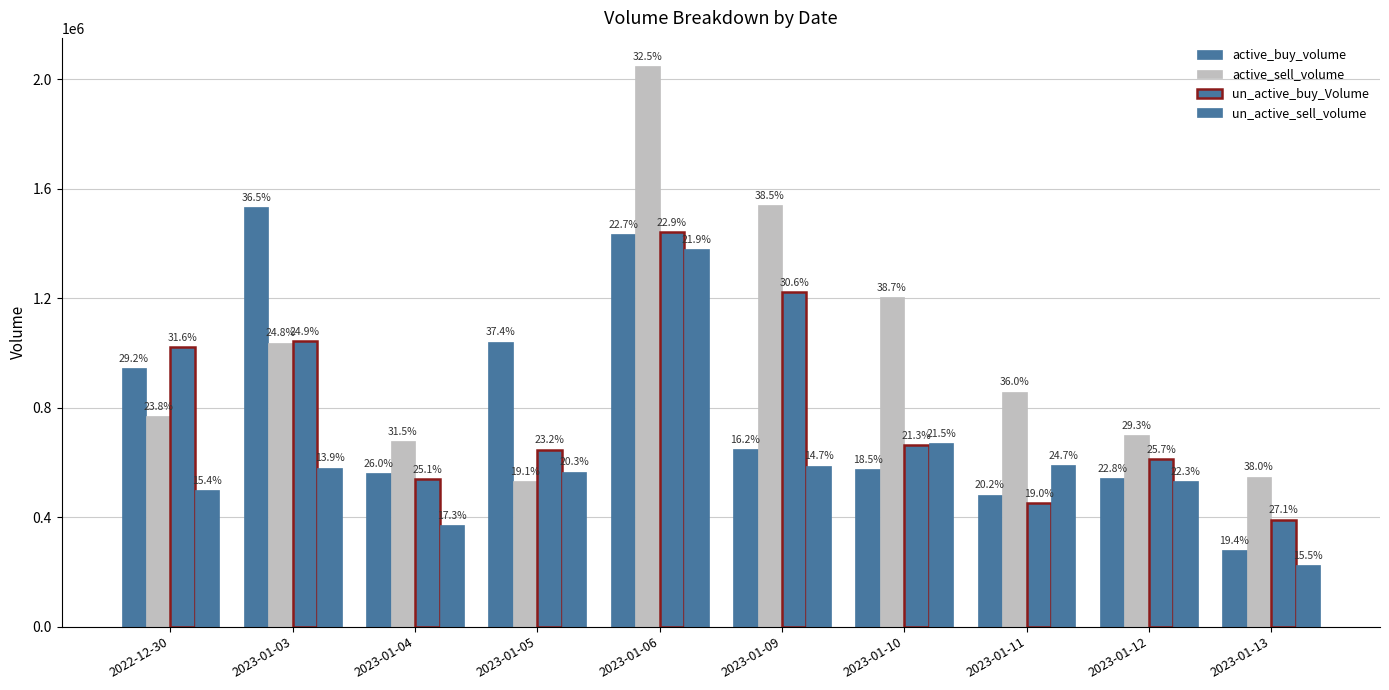

How many bars are there in each group?

4